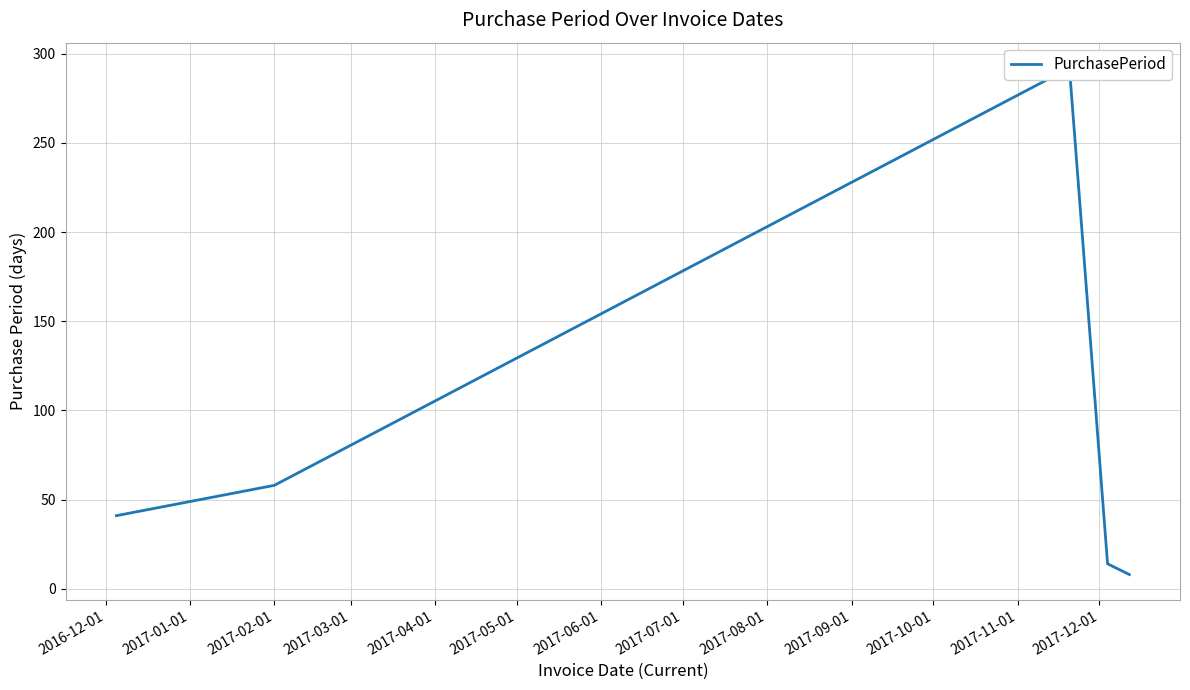

What is the minimum value shown in the chart?

8